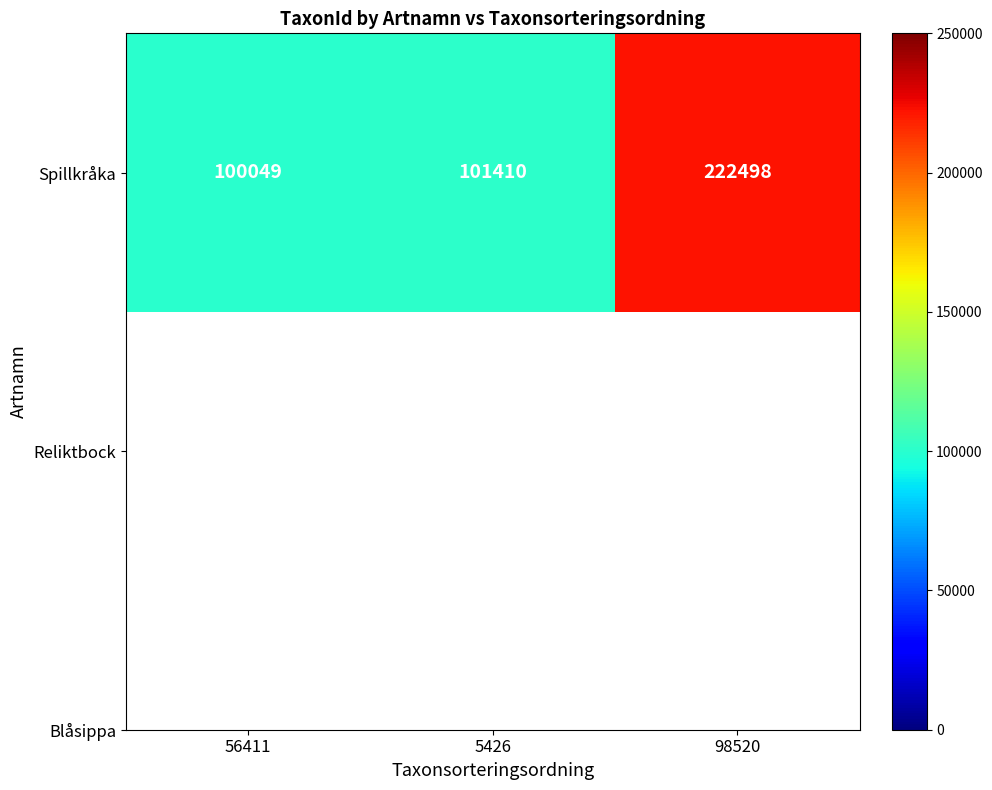

Which has a higher value, 5426 or 56411?

5426